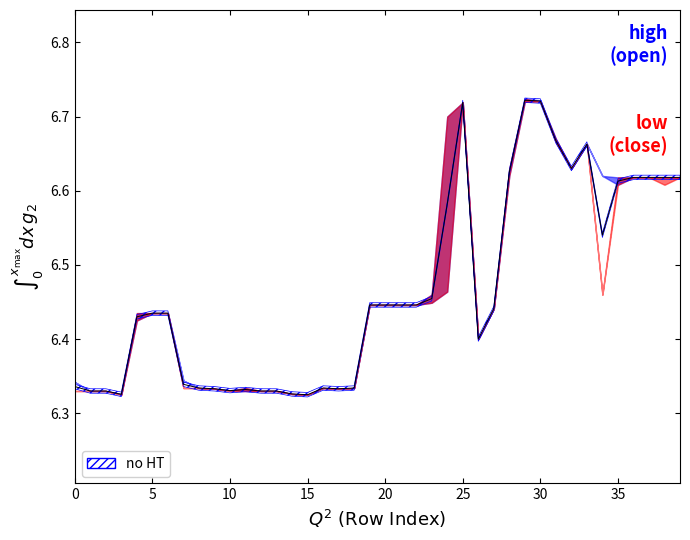

What is the sum of all values?

258.6